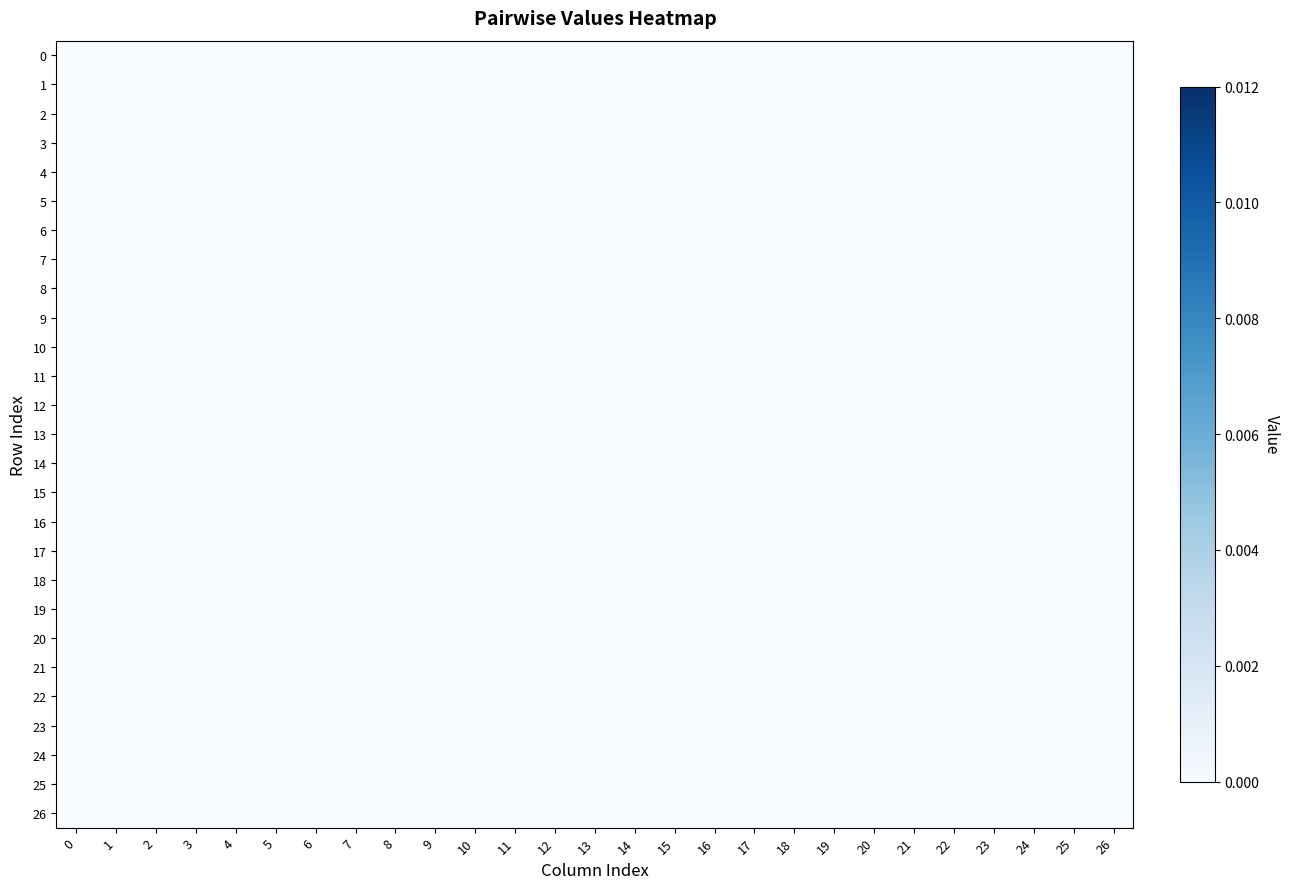

True or false: 20 has a value of -0.0 at 12.

False